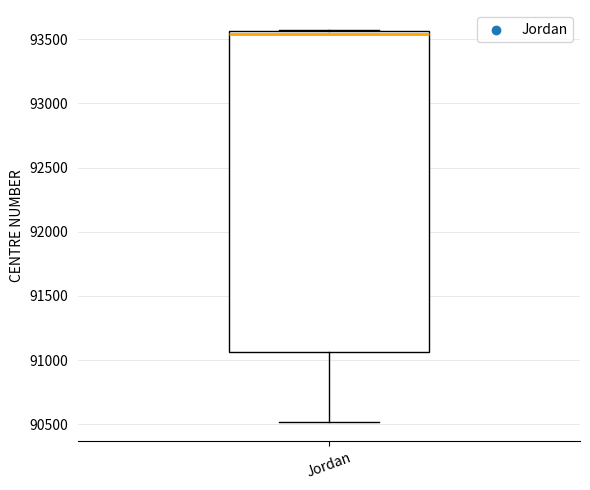

Read this box plot against the y-axis: the position of the median line, the range covered by the box, and the ends of both whiskers. The values are not printed on the chart, so give them approximately, as read against the axis.

median 93550 (just below the box's upper edge), box 91050 to 93550, whiskers 90500 to 93600